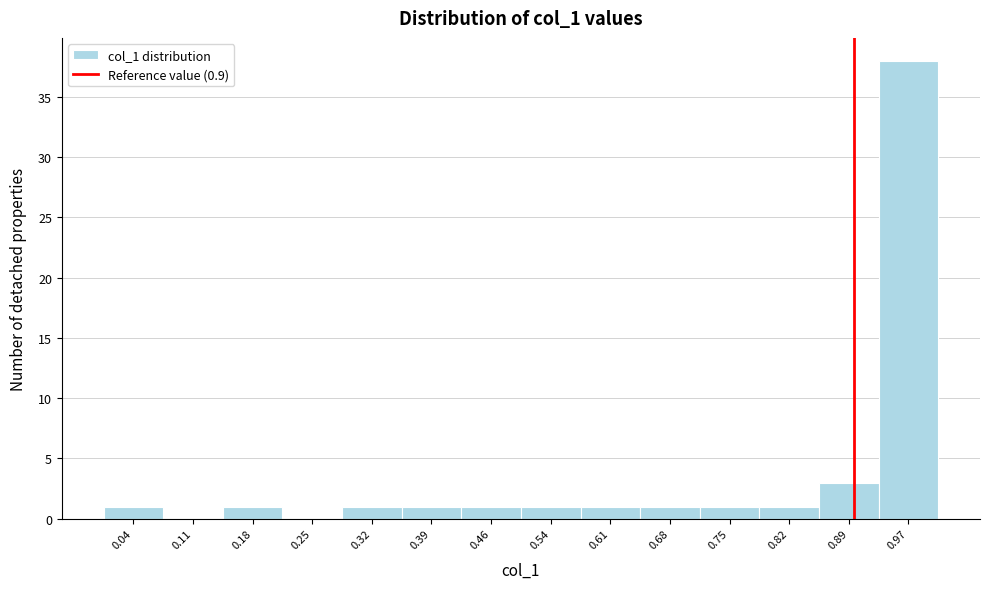

Reading left to right, list every bar in this chart as the range it spans on the x-axis followed by its height. Neither the bar edges nor the heights are printed on the chart, so give them approximately, as read against the axes.

0.00 to 0.07: 1
0.07 to 0.14: 0
0.14 to 0.21: 1
0.21 to 0.29: 0
0.29 to 0.36: 1
0.36 to 0.43: 1
0.43 to 0.50: 1
0.50 to 0.57: 1
0.57 to 0.64: 1
0.64 to 0.72: 1
0.72 to 0.79: 1
0.79 to 0.86: 1
0.86 to 0.93: 3
0.93 to 1.00: 38